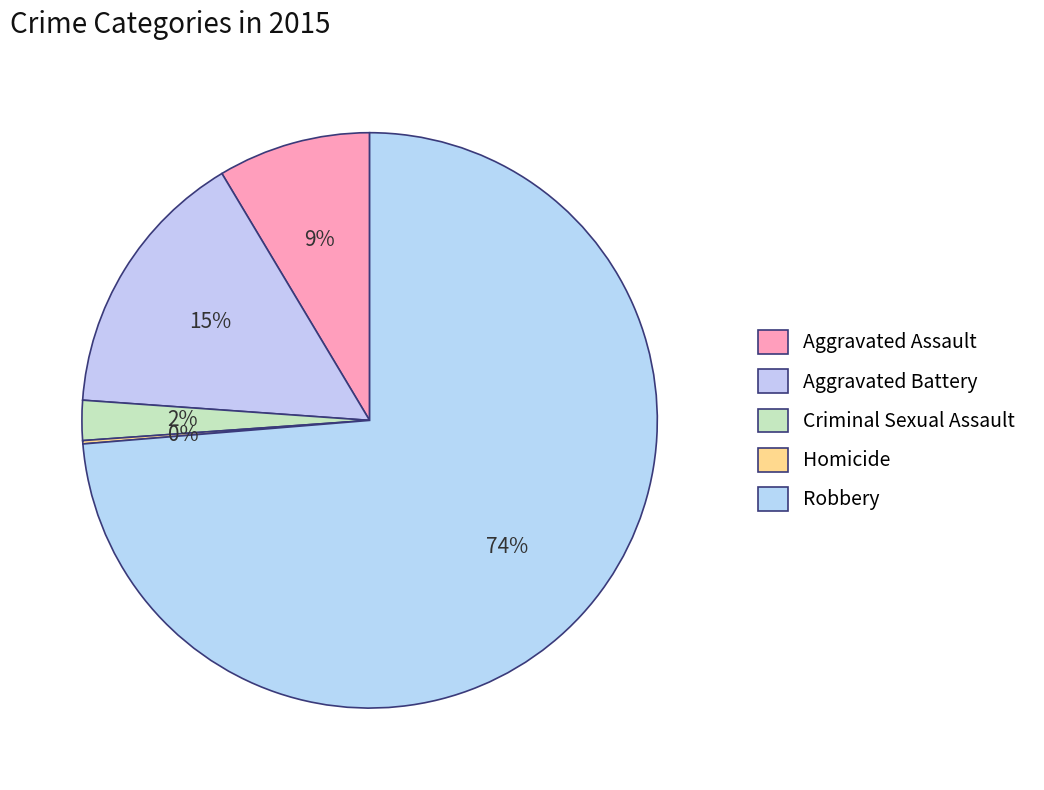

Rank the categories by value from lowest to highest.

Homicide, Criminal Sexual Assault, Aggravated Assault, Aggravated Battery, Robbery